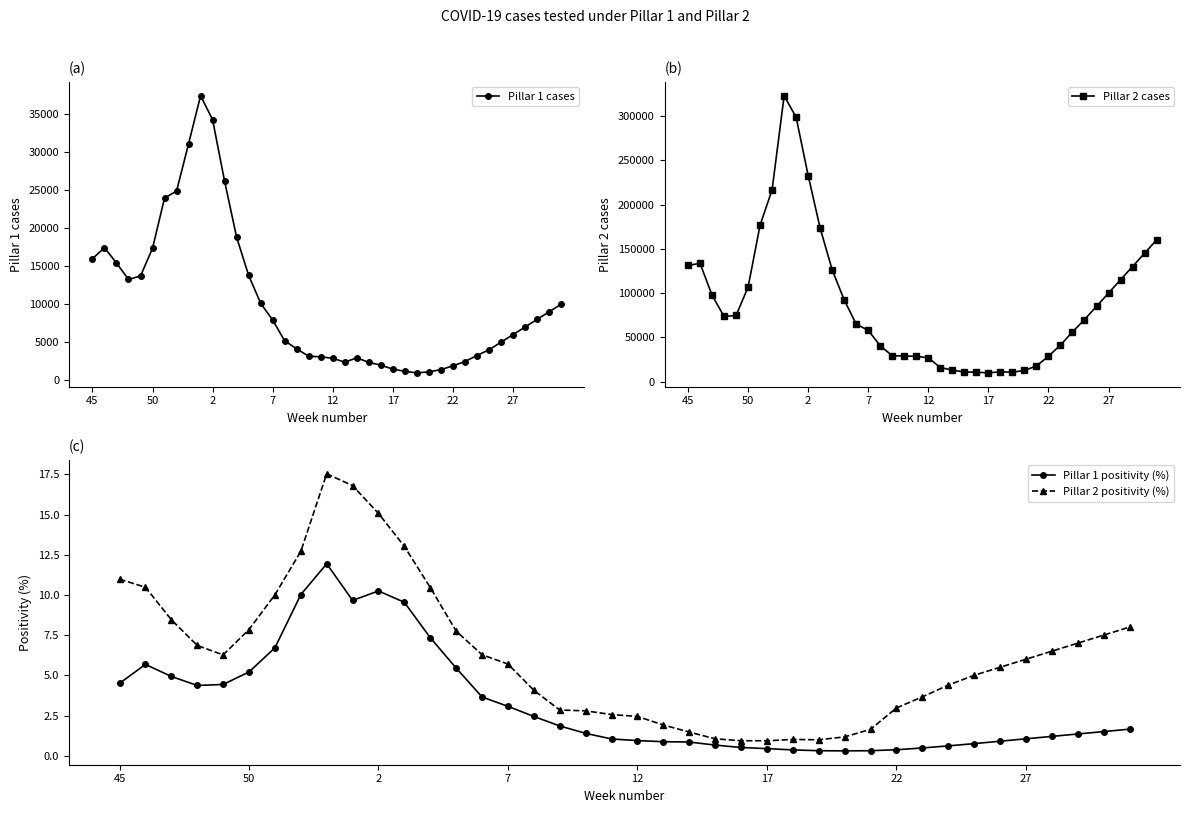

True or false: Pillar 1 positivity (%) and Pillar 2 positivity (%) intersect in this chart.

False